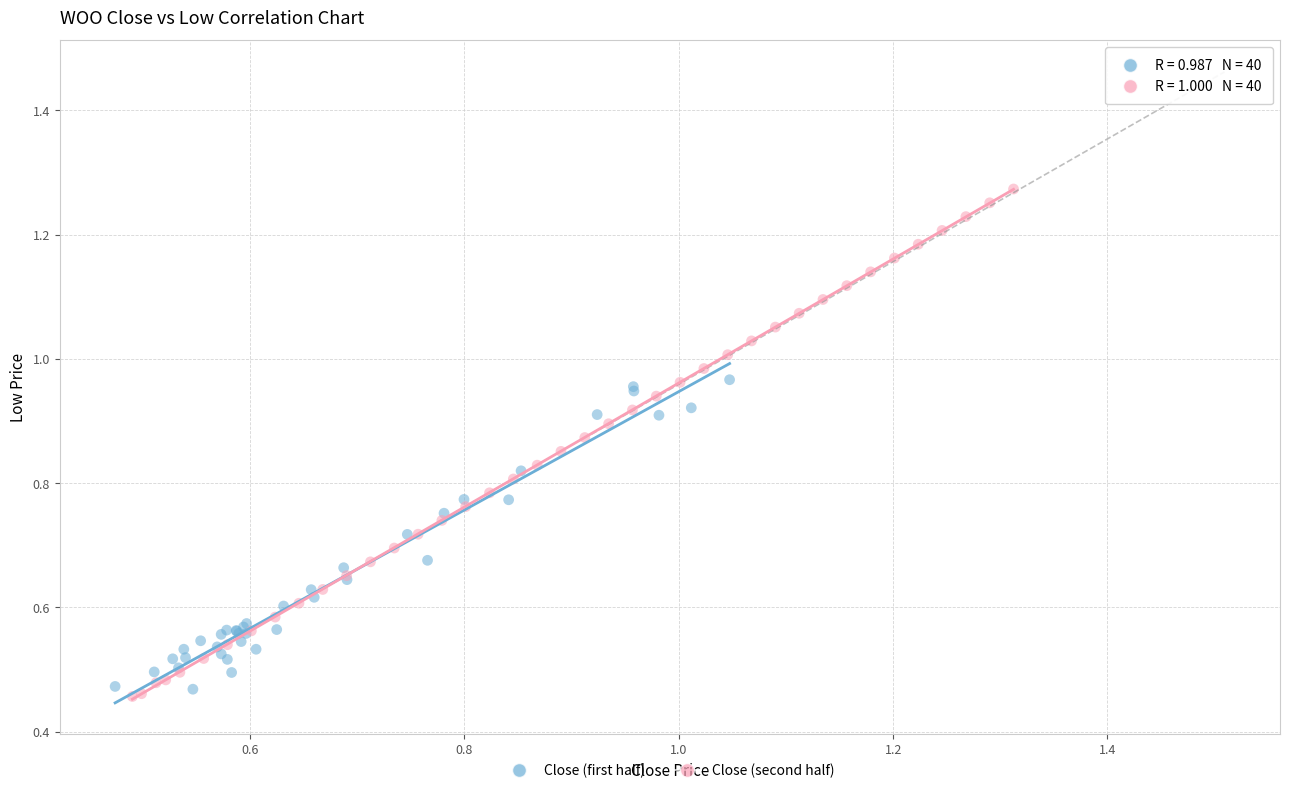

Which series contains the highest Y value?

Close (second half)